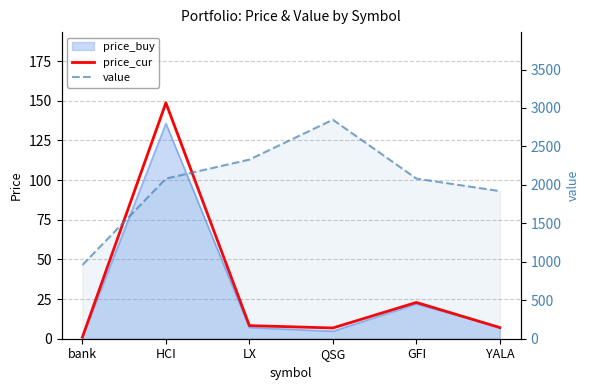

Which series has the widest spread of values?

value